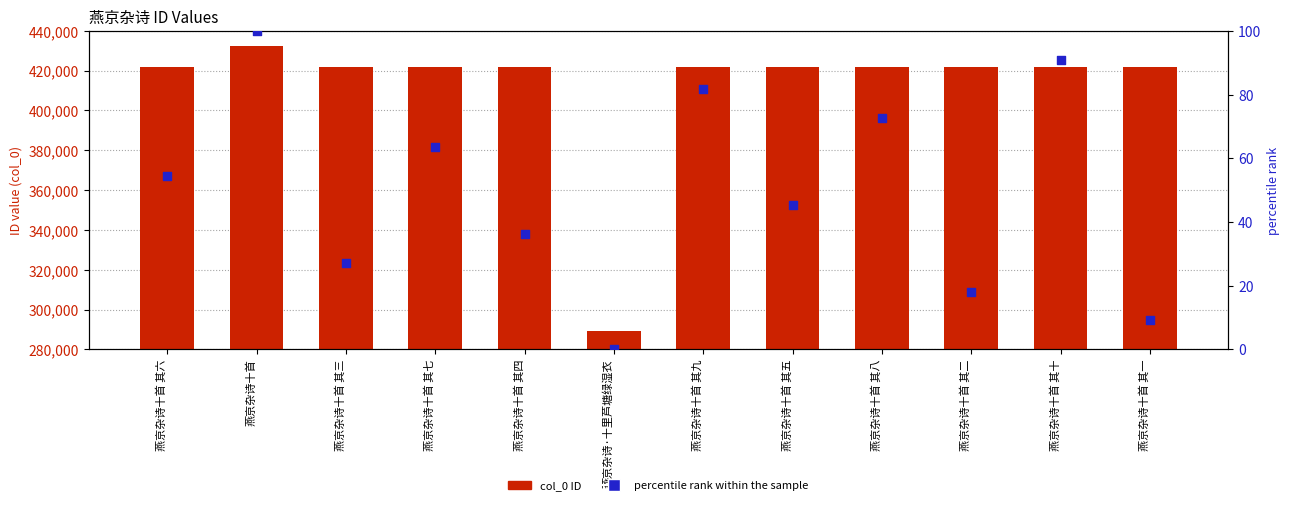

Which series contains the highest Y value?

col_0